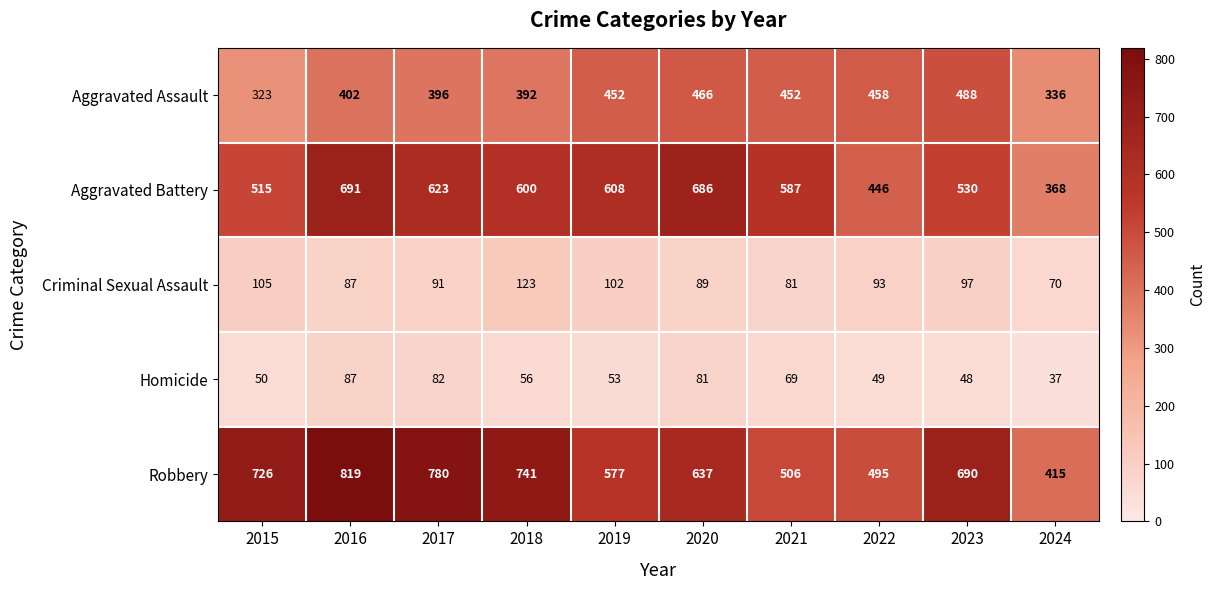

List the series in order of their peak value, highest first.

Robbery, Aggravated Battery, Aggravated Assault, Criminal Sexual Assault, Homicide